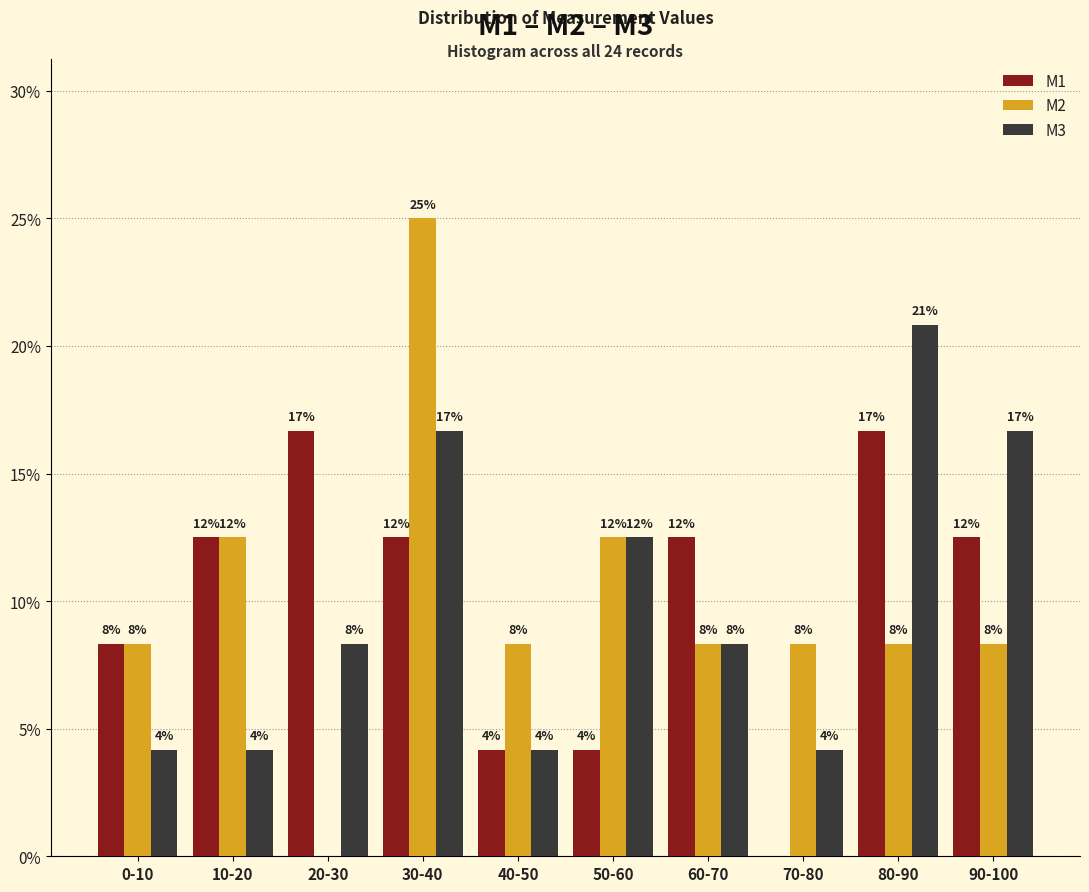

What are all the series names shown in the legend?

M1, M2, M3